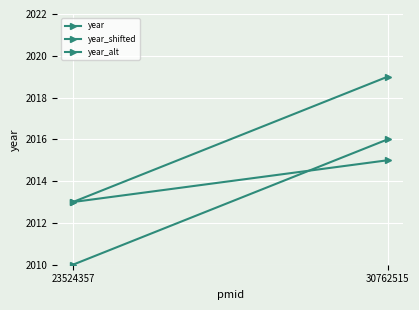

Is this an area chart (filled region under the line)?

No